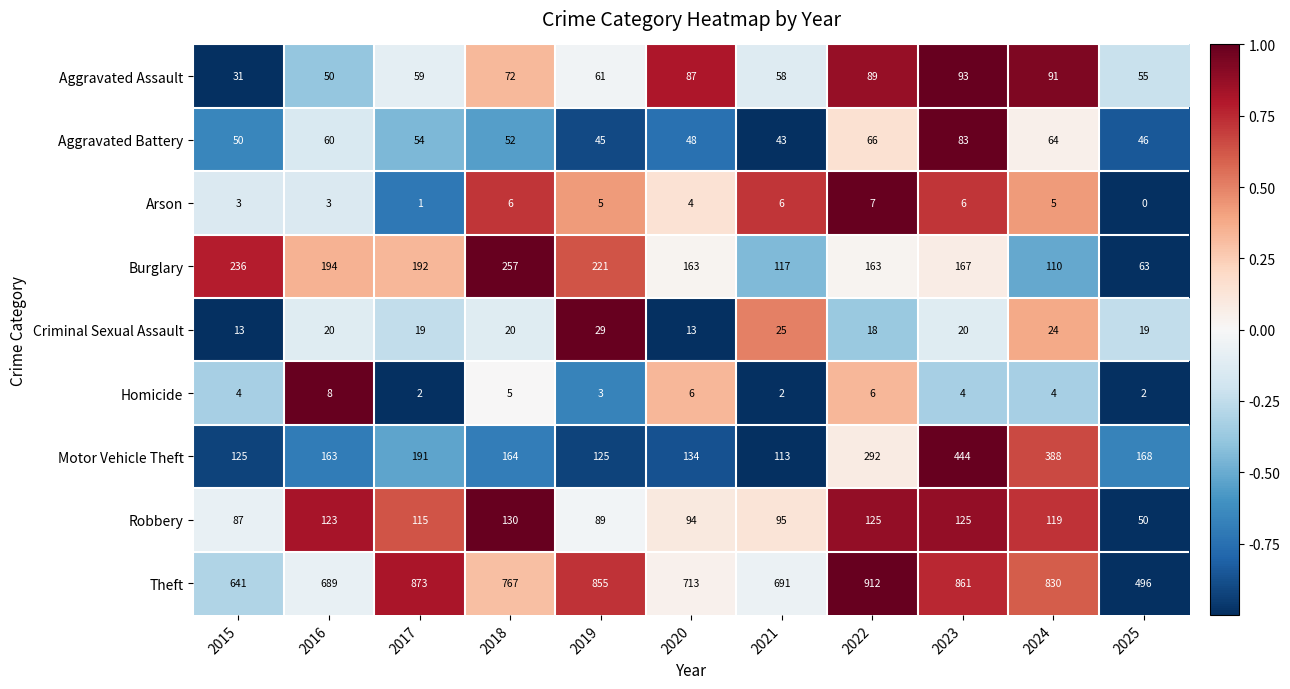

How many distinct data groups are displayed?

9